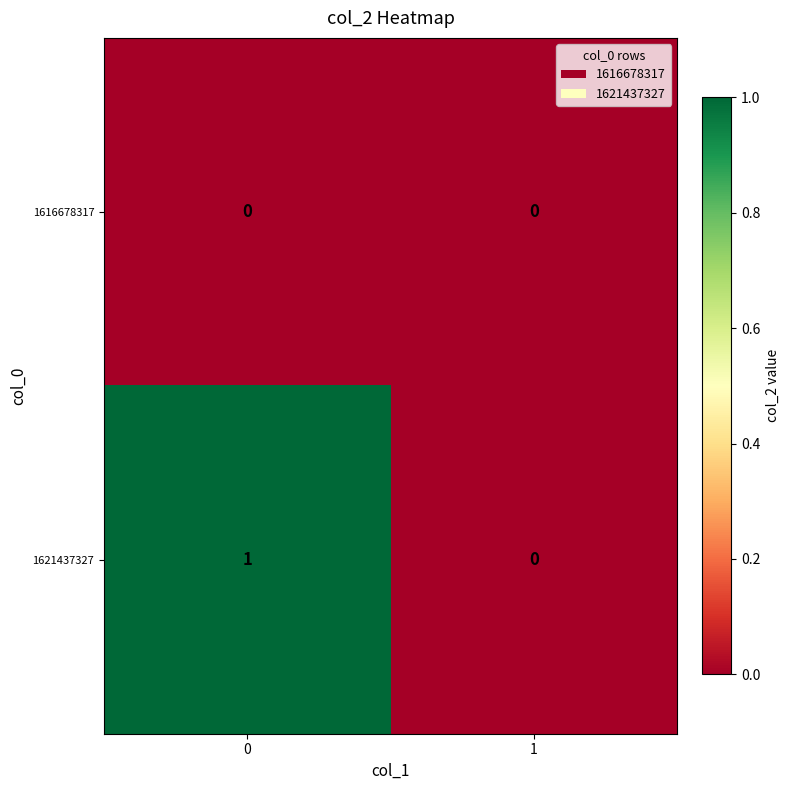

Rank the categories by 1621437327 value from highest to lowest.

0, 1